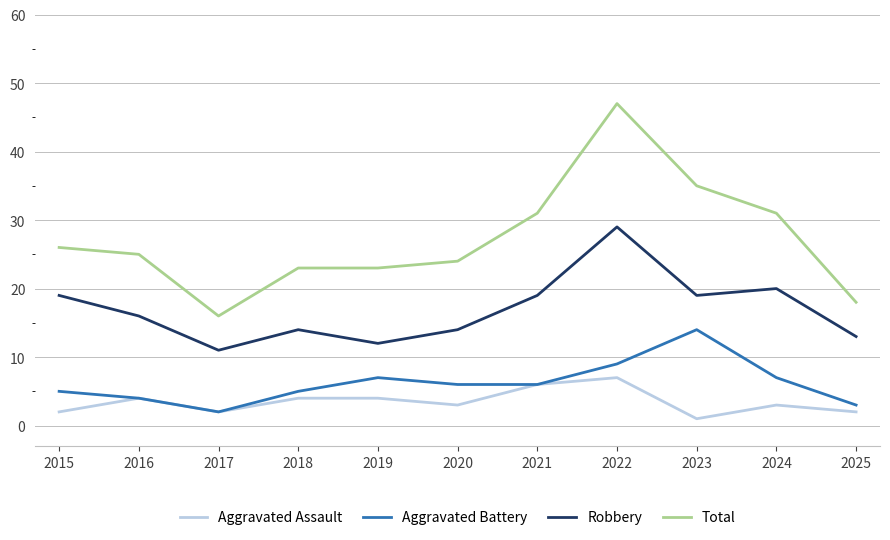

Is the value of Aggravated Assault at 2024 greater than the value of Robbery at 2020?

No